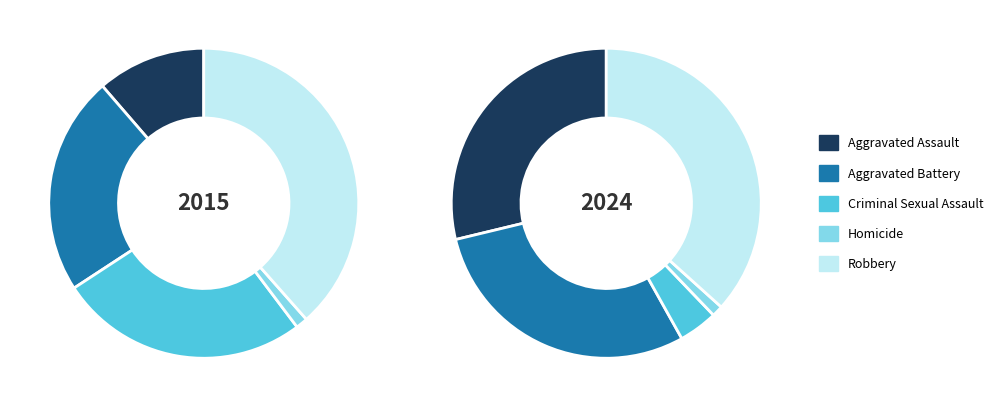

Rank the categories by value from highest to lowest.

Robbery, Aggravated Battery, Aggravated Assault, Criminal Sexual Assault, Homicide